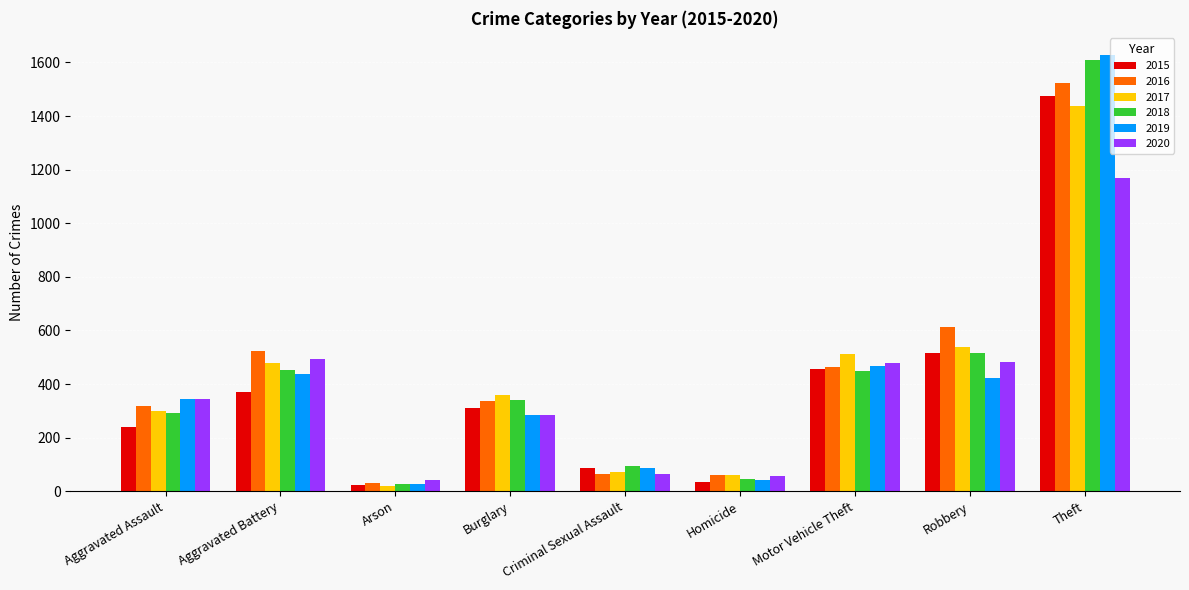

What is the label of the 3rd bar from the right?

Motor Vehicle Theft